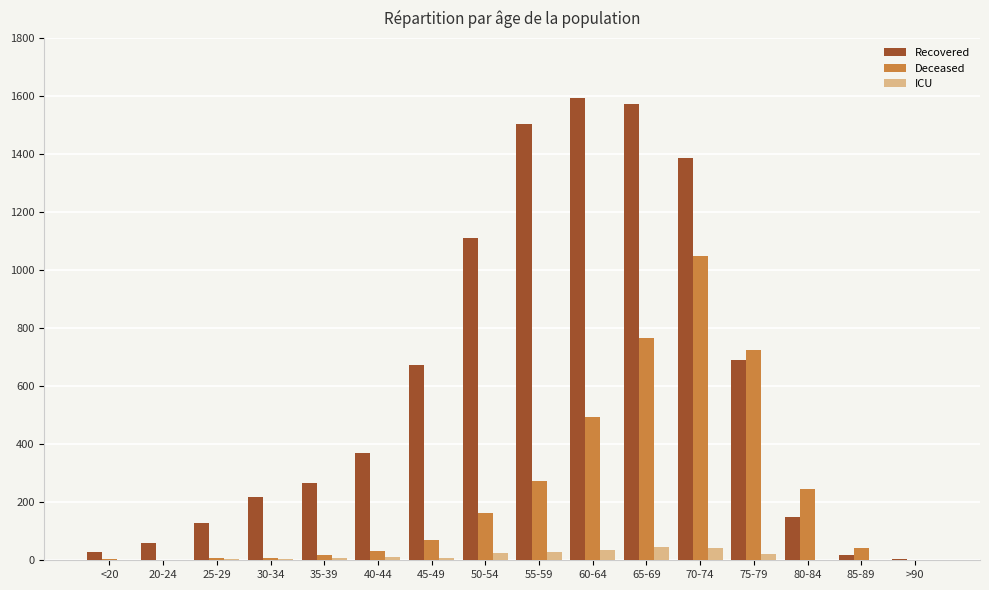

What is the highest value of the Recovered series?

1594